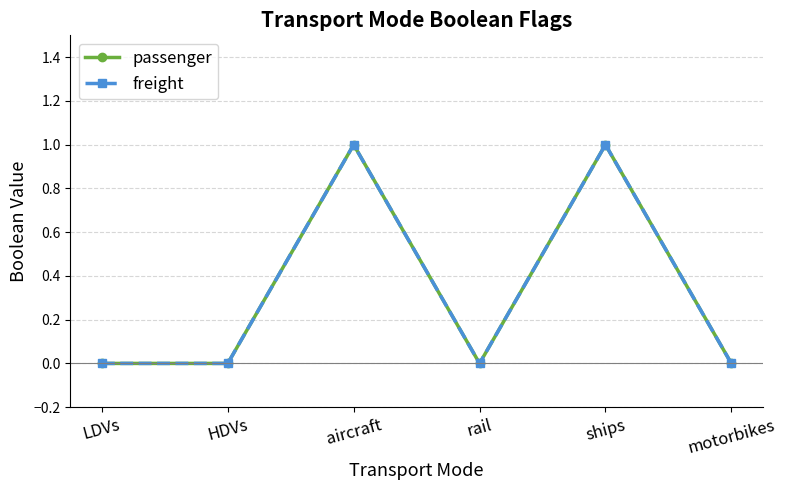

What position from the right is LDVs?

6